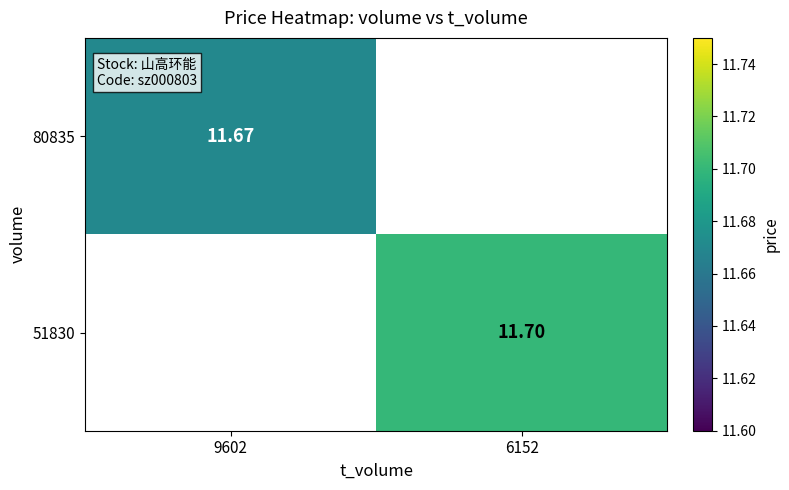

Rank the series by their maximum value, from highest to lowest.

51830, 80835